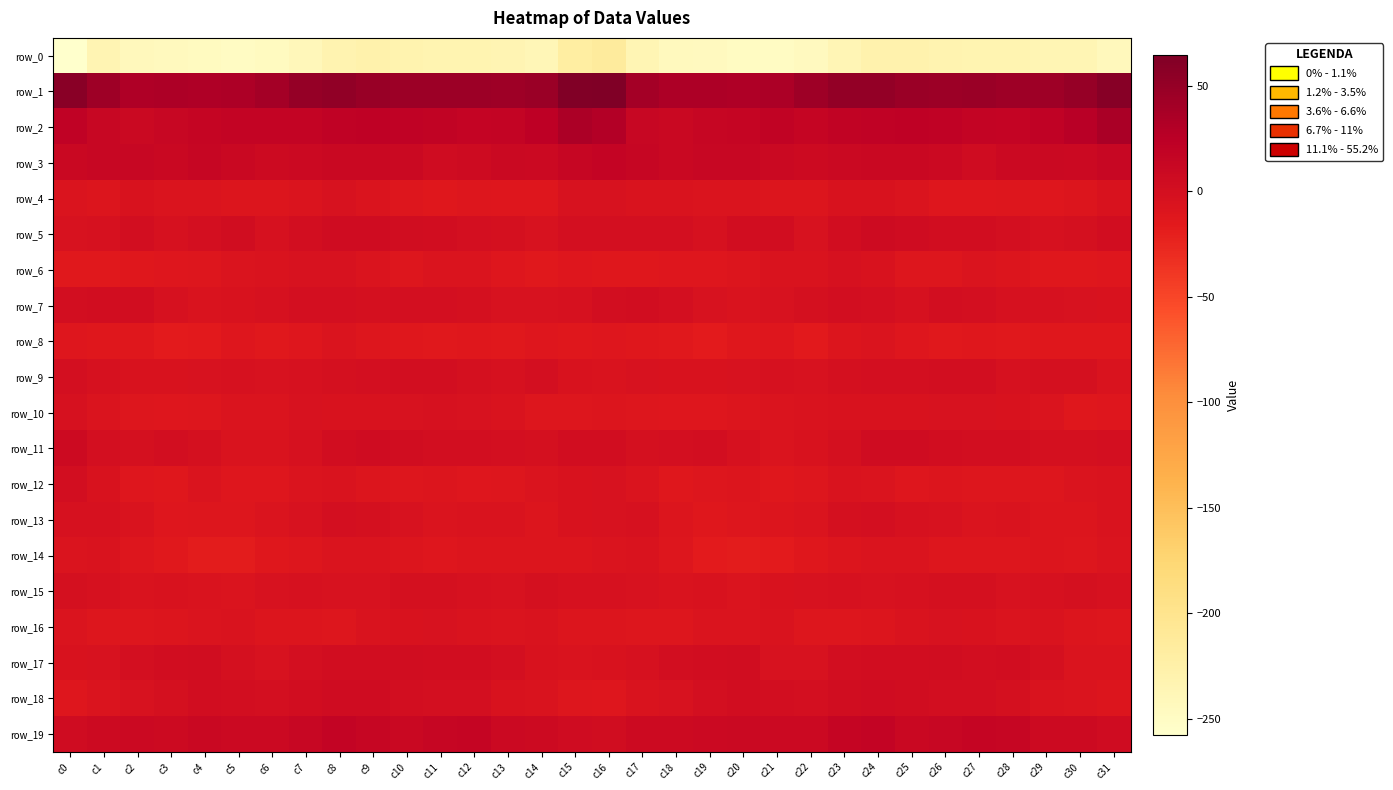

Is it true that row_11 equals 0.0 at c13?

True